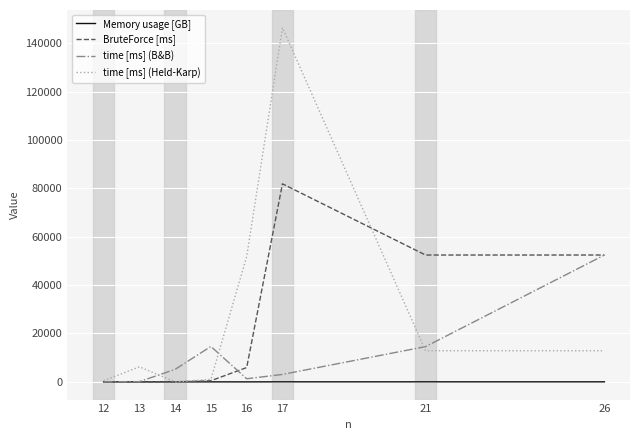

What is the highest value of the time [ms] (Held-Karp) series?

146413.0